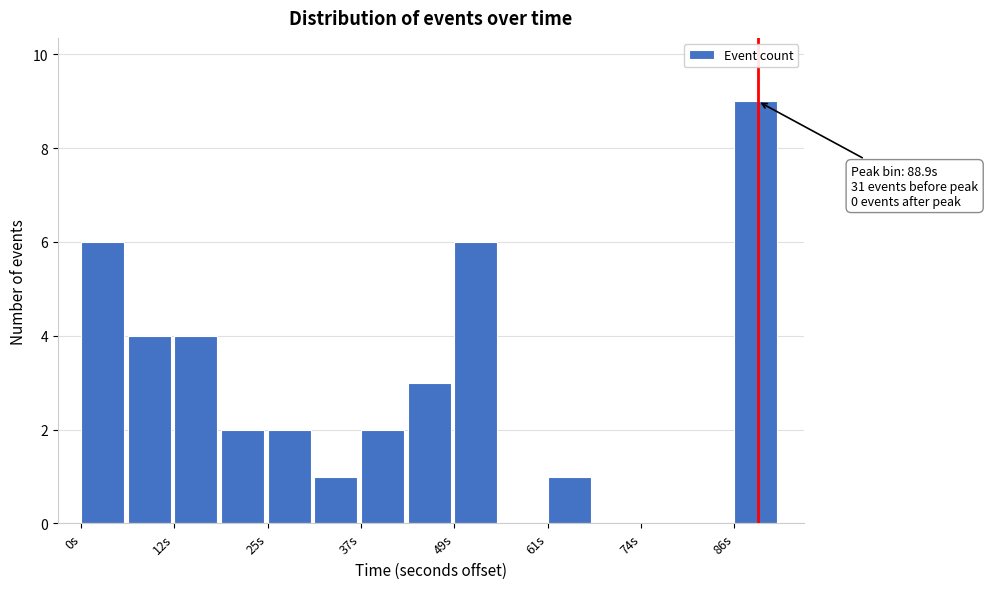

Around what value on the x-axis is the tallest bar? Give the approximate position of its centre, as read against the axis.

88